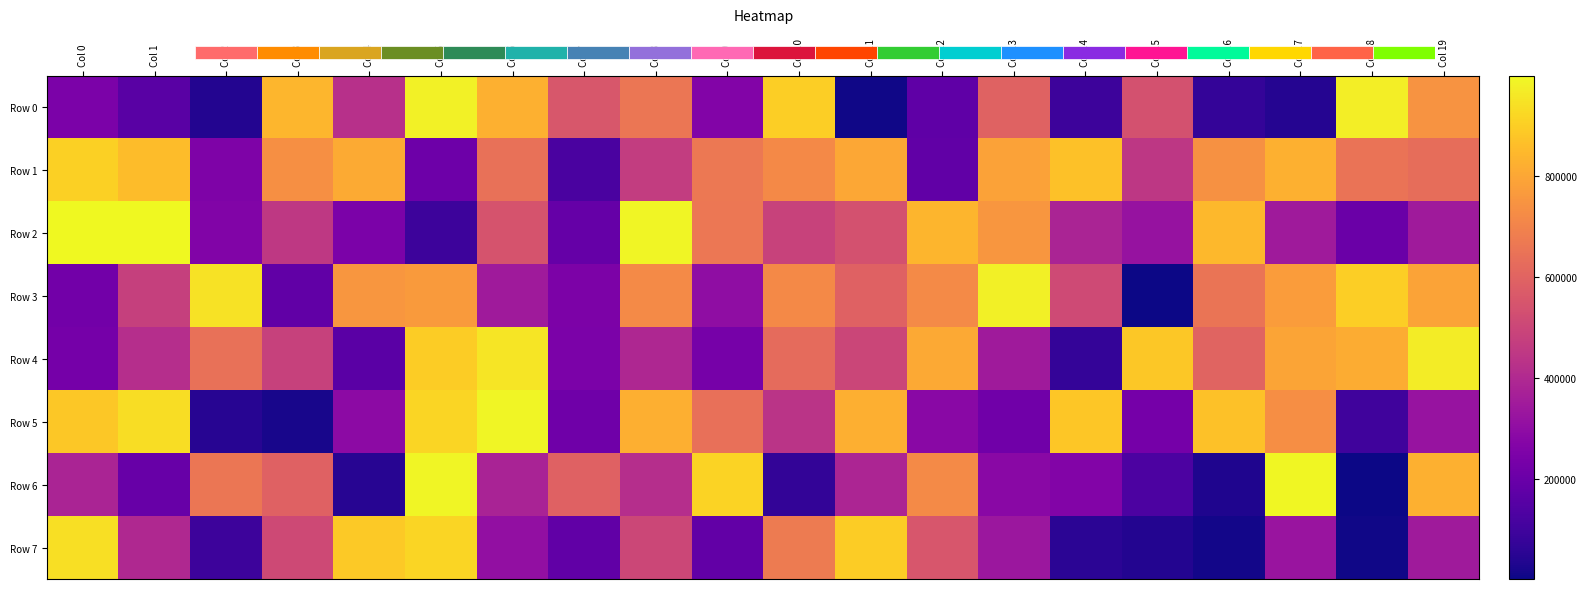

What is the total value across all series at Col 5?

5769343